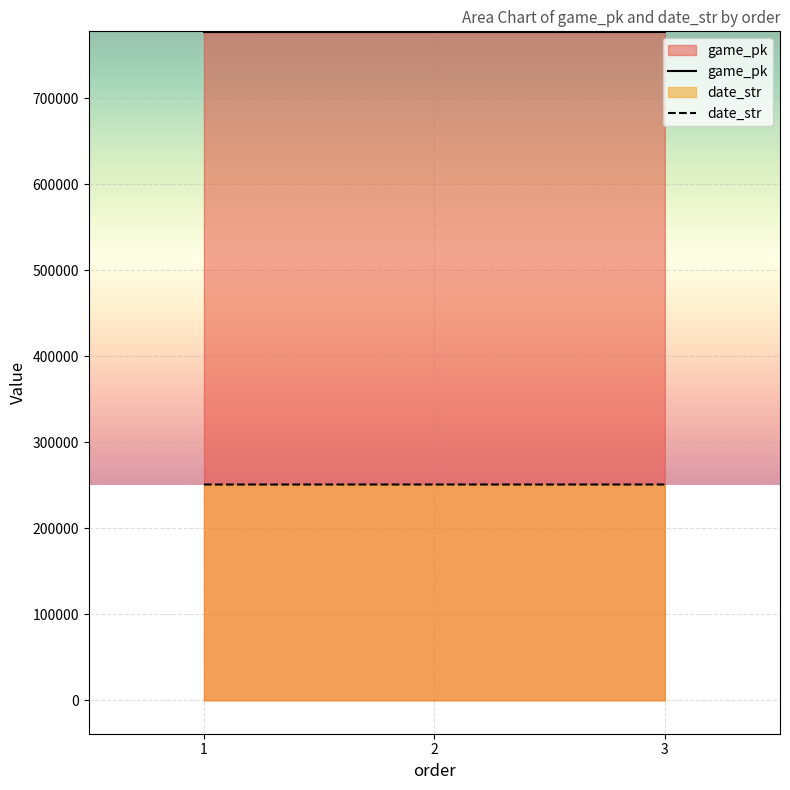

Rank the series at 3 from highest to lowest value.

game_pk, date_str